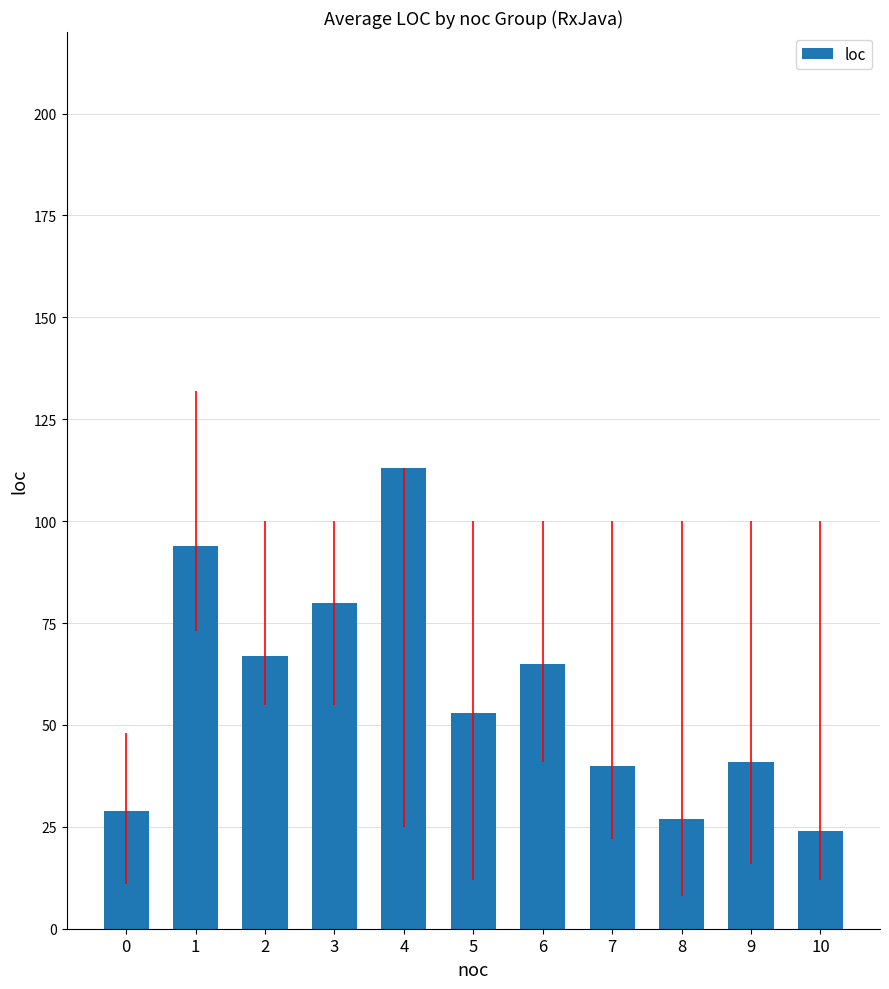

How many values are below 53?

5